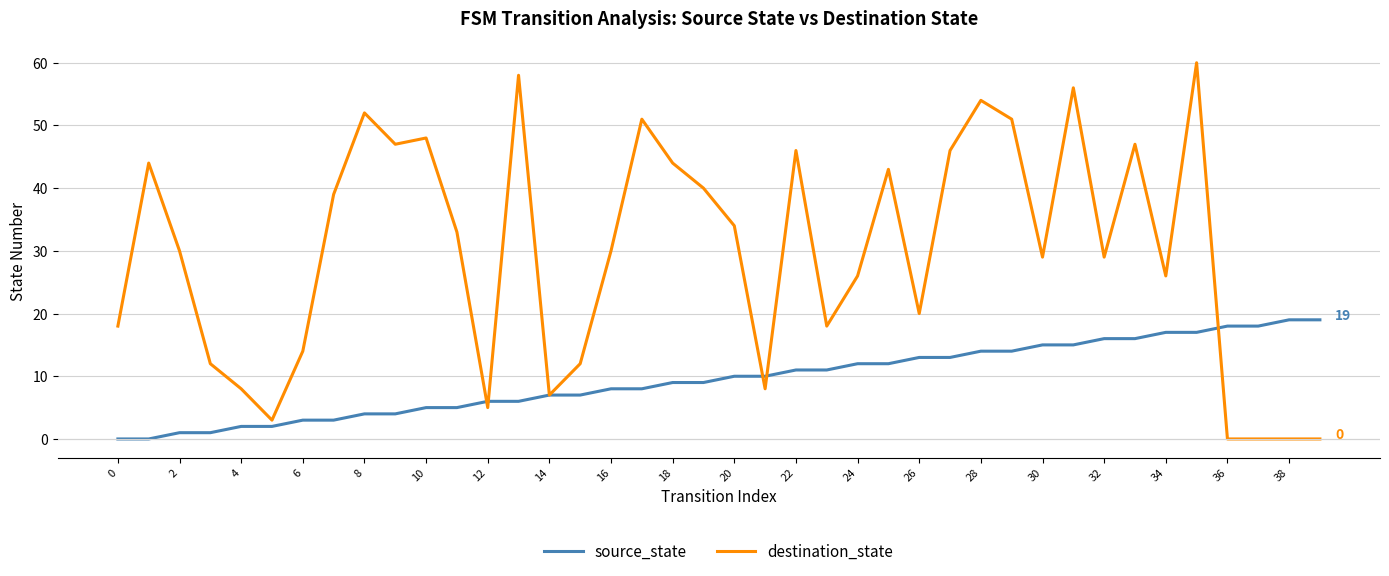

How many lines are shown in the chart?

2